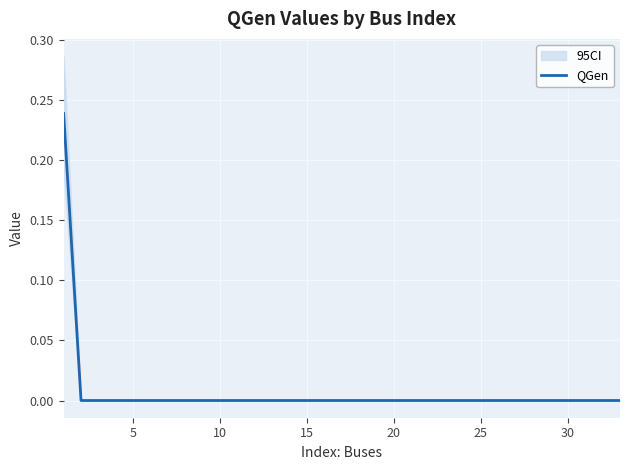

Between 10 and 15, which is larger?

15